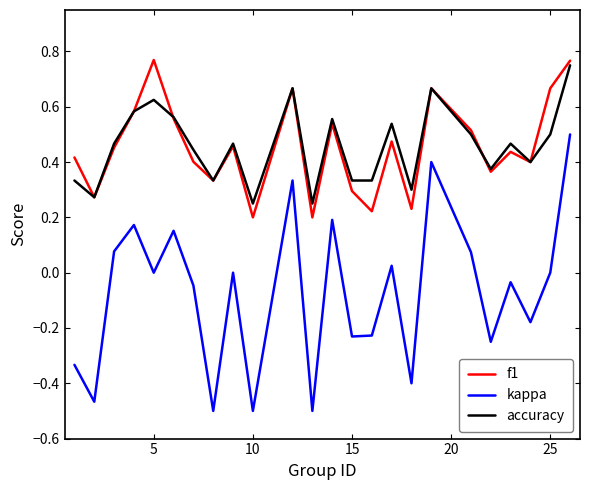

Which series has the largest range (max minus min)?

kappa